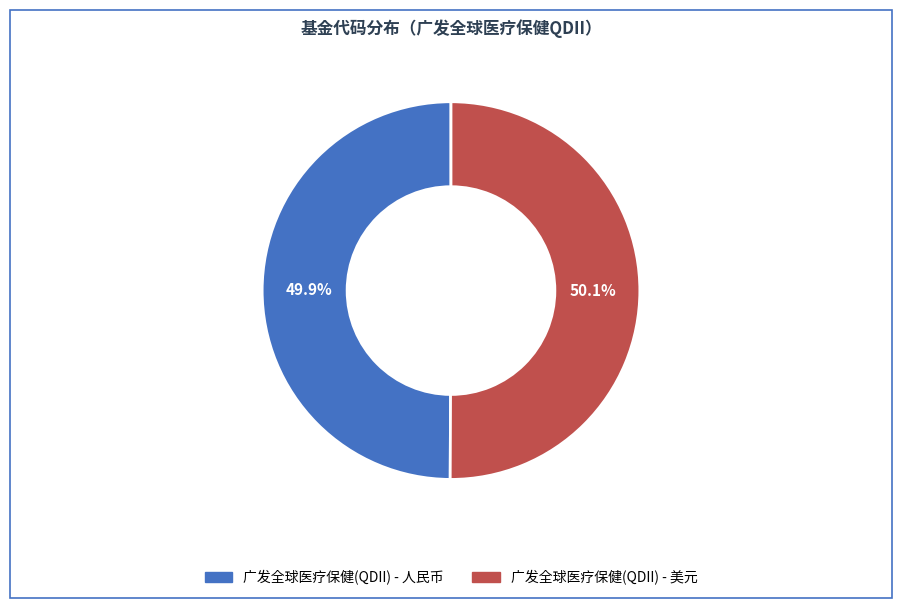

Does any single category account for the majority?

Yes